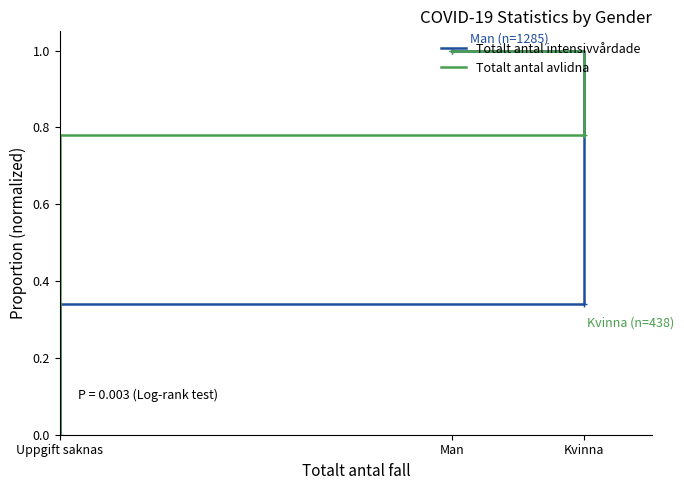

Does the chart display data point markers on the line(s)?

No